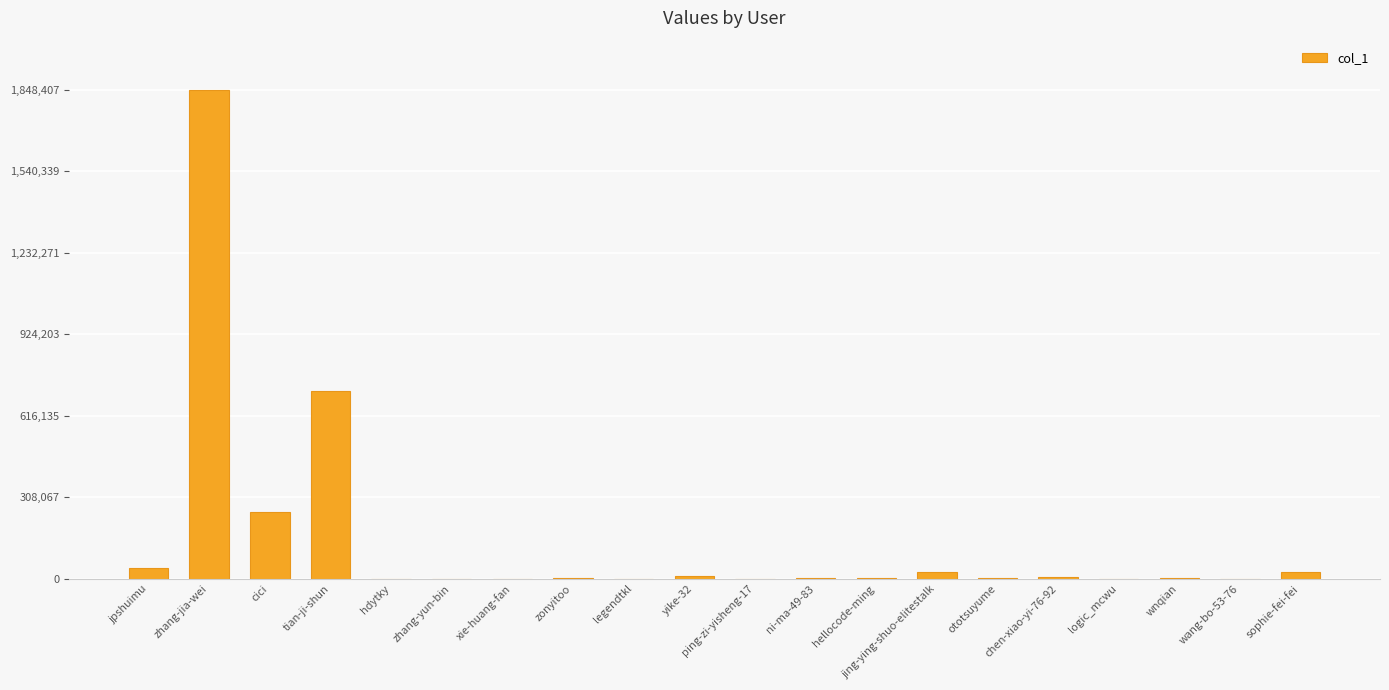

At which category does the chart reach its peak across all series?

zhang-jia-wei